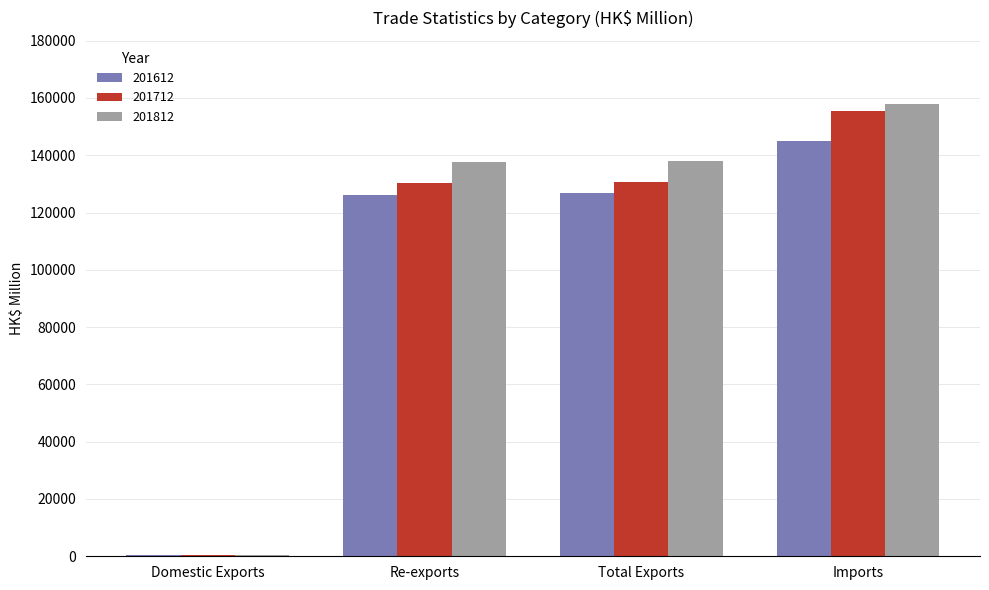

How many groups of bars are there?

4